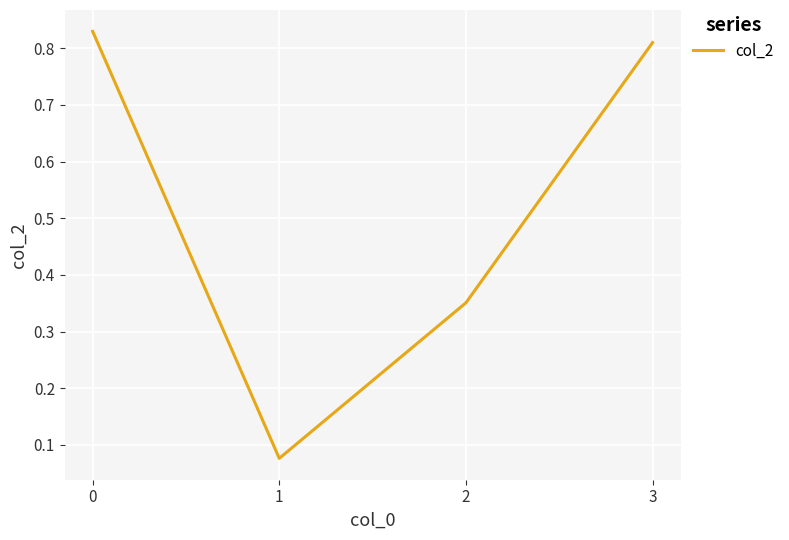

Count the values in the range 0 to 1.

4